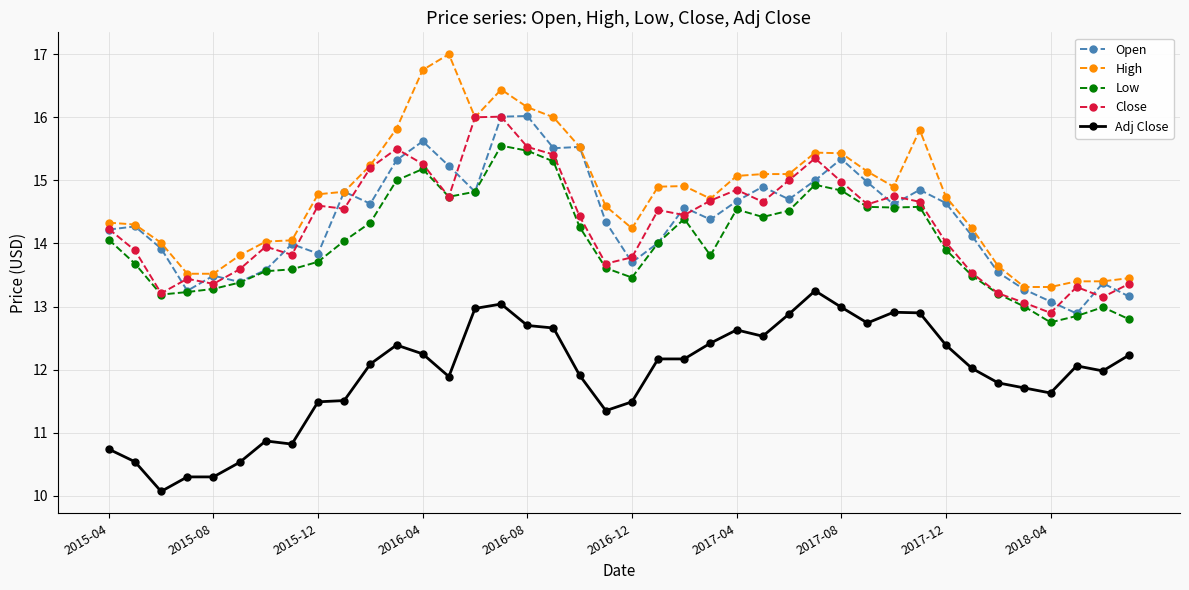

What is the minimum value shown in the chart?

10.1